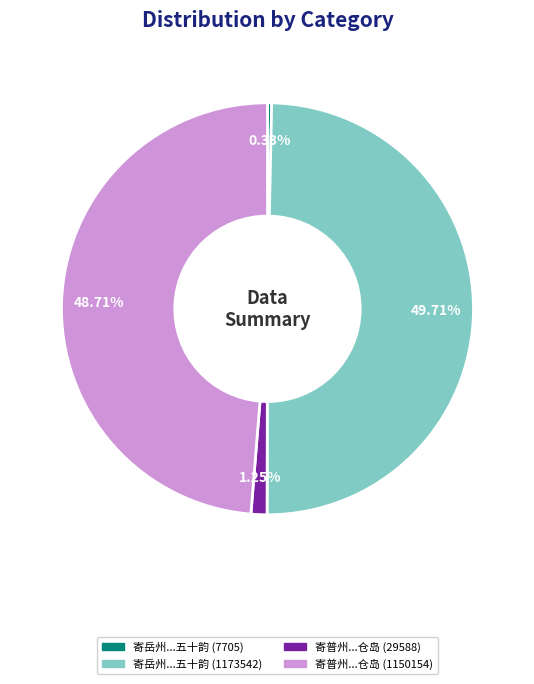

Rank the categories by value from highest to lowest.

寄岳州...五十韵 (1173542), 寄普州...仓岛 (1150154), 寄普州...仓岛 (29588), 寄岳州...五十韵 (7705)